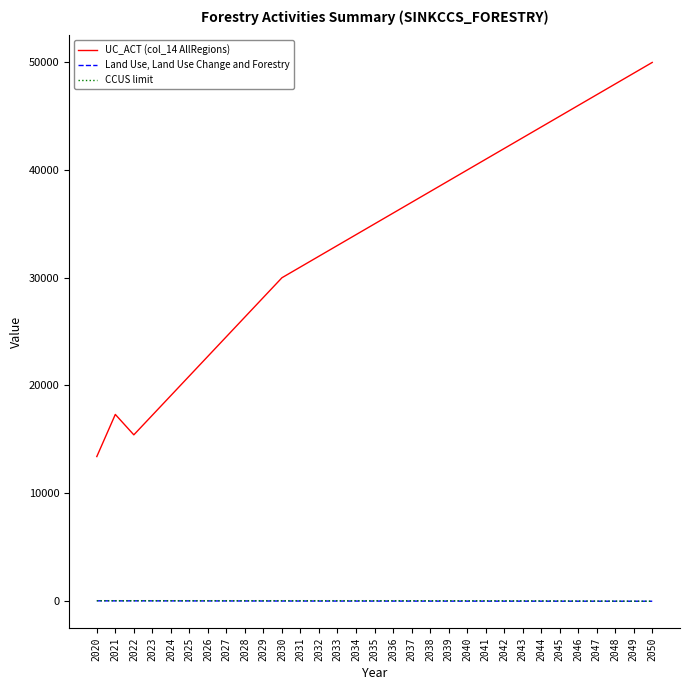

True or false: Land Use, Land Use Change and Forestry and UC_ACT (col_14 AllRegions) intersect in this chart.

False